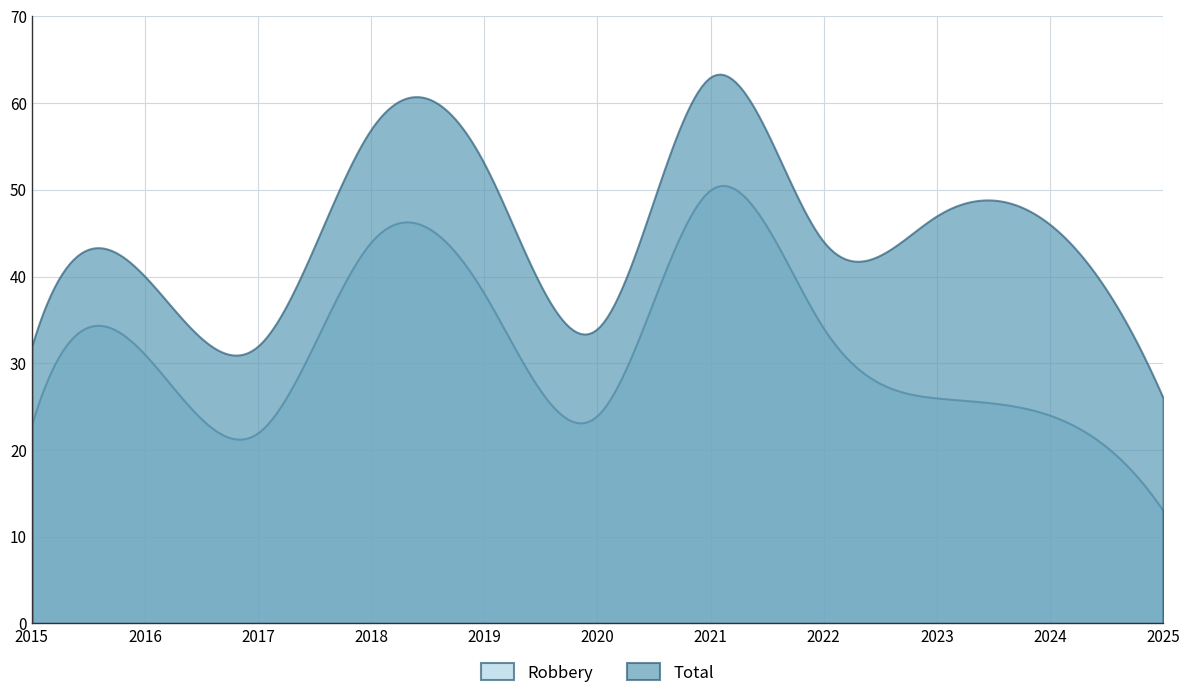

What is the spread (max minus min) of values at 2016?

9